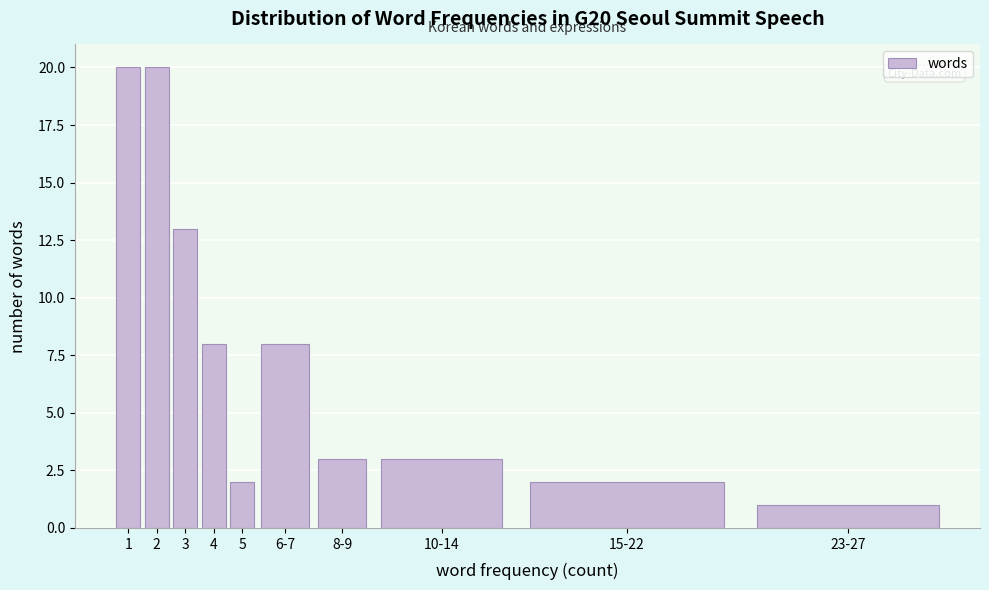

Reading left to right, transcribe all the data shown in this chart.

1=20	2=20	3=13	4=8	5=2	6-7=8	8-9=3	10-14=3	15-22=2	23-27=1